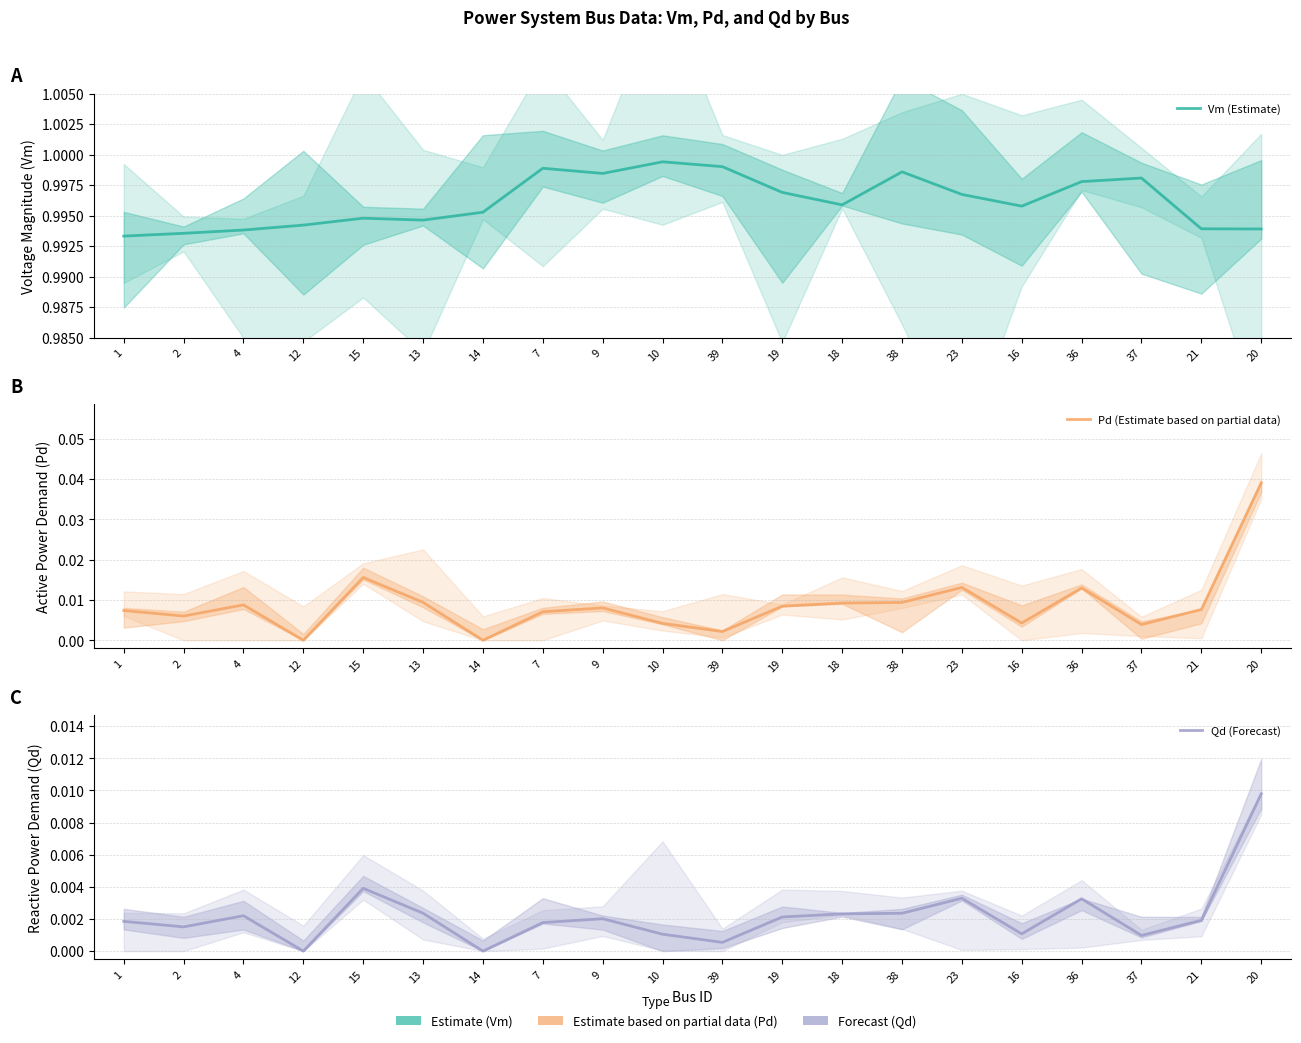

What is the spread (max minus min) of values at 1?

1.0